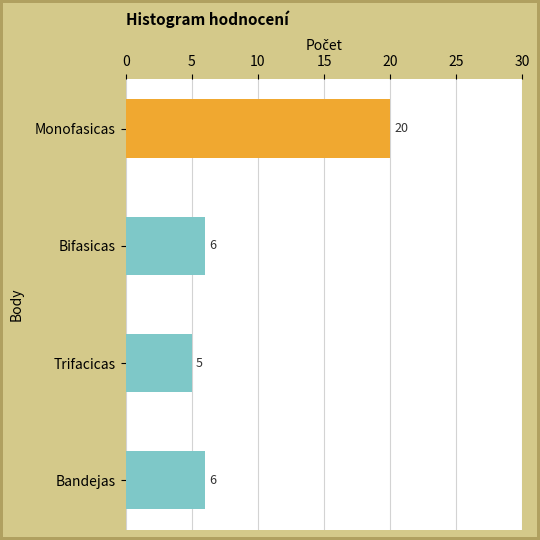

Does the chart contain any negative values?

No